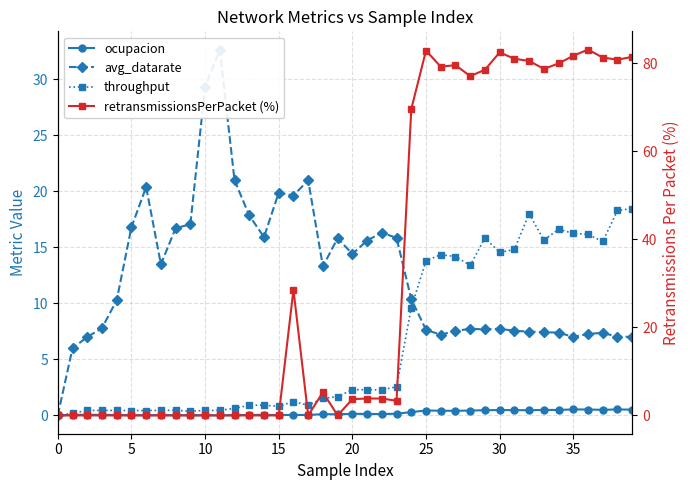

What is the difference between the maximum and second lowest values in the throughput series?

18.3